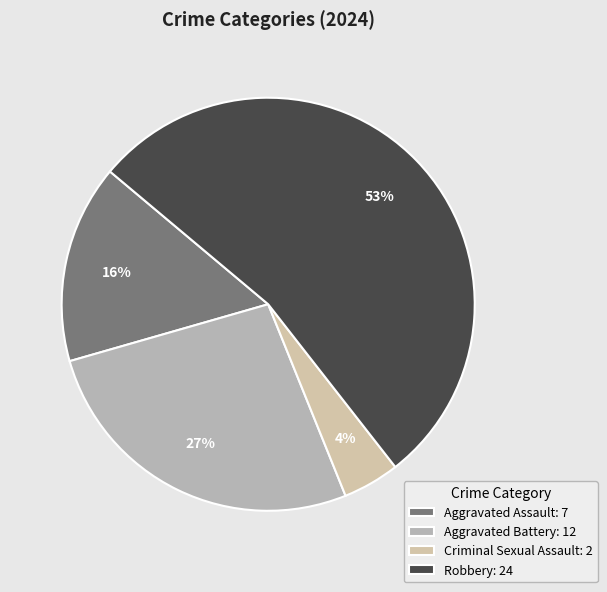

How many slices are in this pie chart?

4